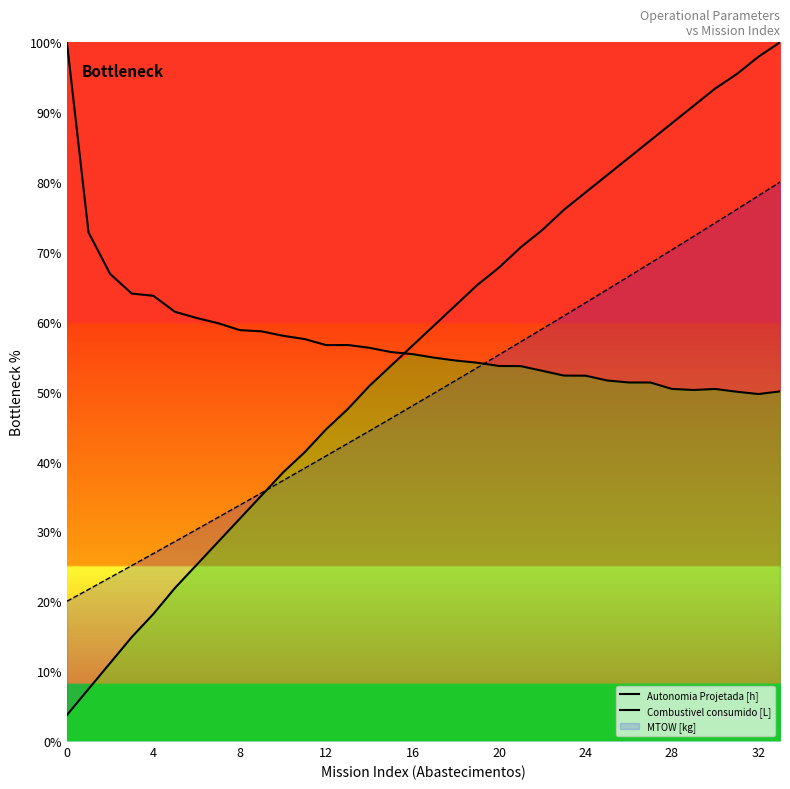

Which series has the largest total across all categories?

Combustivel consumido [L]